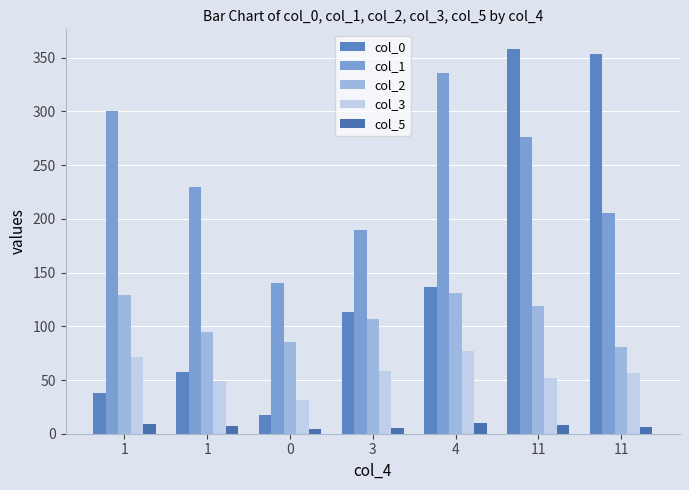

Are the bars grouped side by side (vs. stacked)?

Yes